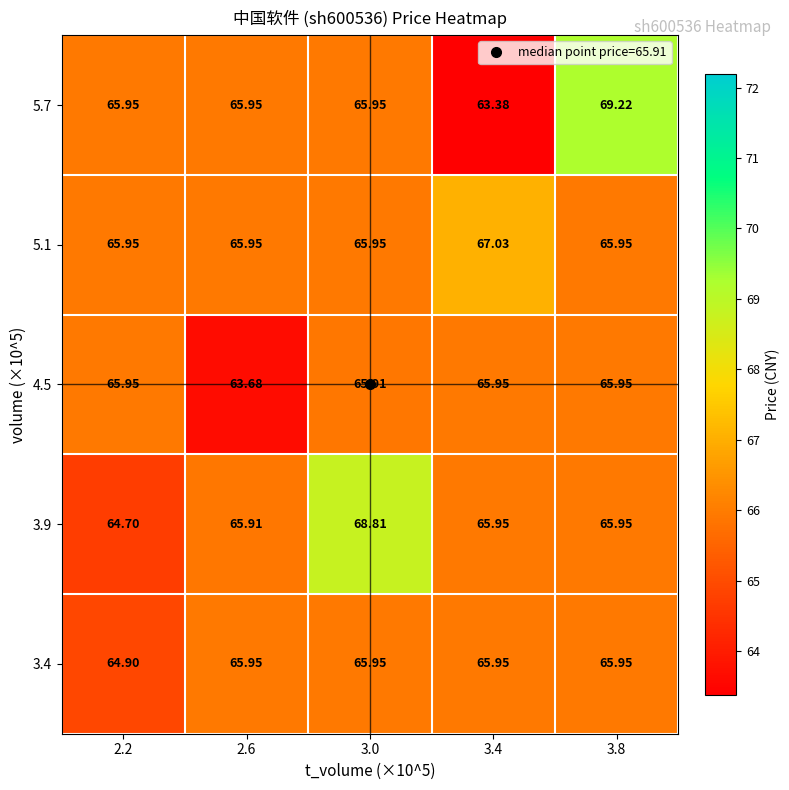

Between 2.2 and 3.0, which is larger?

3.0